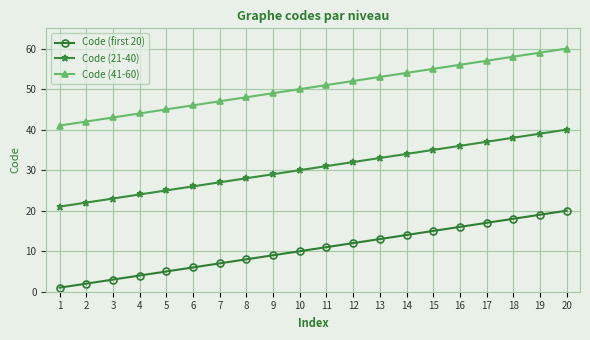

What is the sum of the Code (41-60) values at 19 and 11?

110